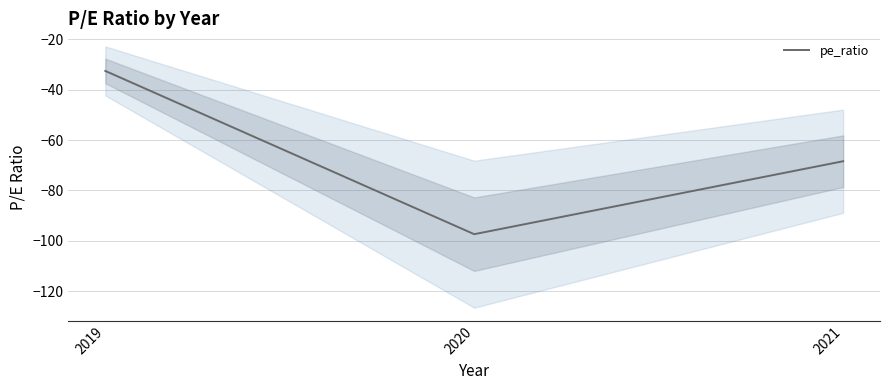

Which label corresponds to the smallest value in the chart?

2020